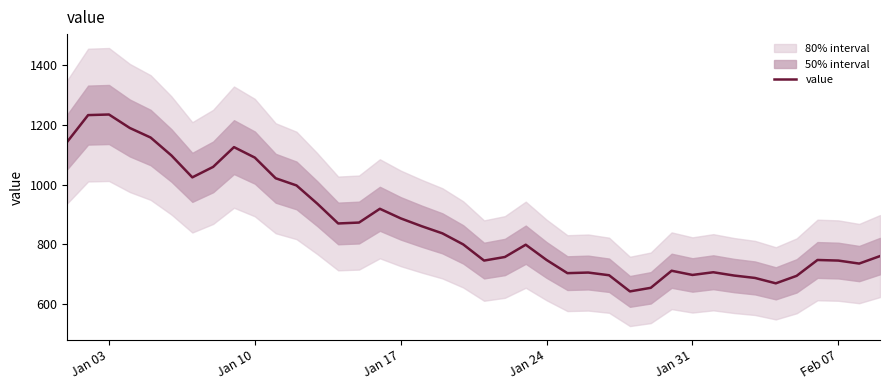

The value of value at Jan 10 is 1090. True or false?

True